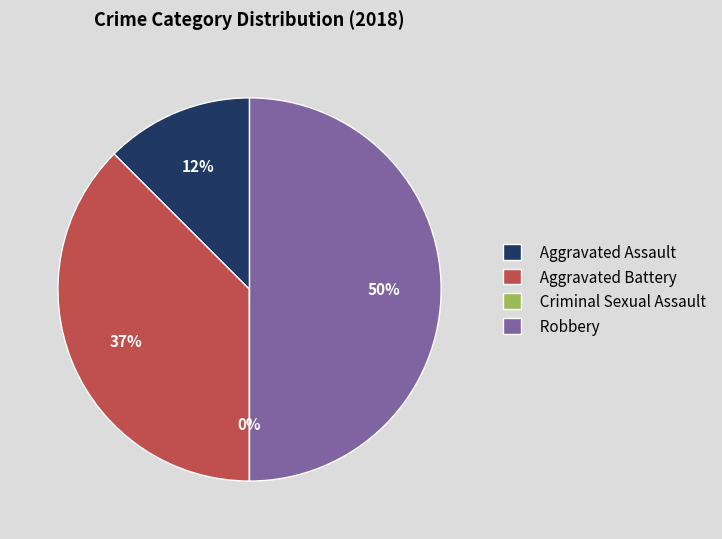

Which slice is the largest?

Robbery